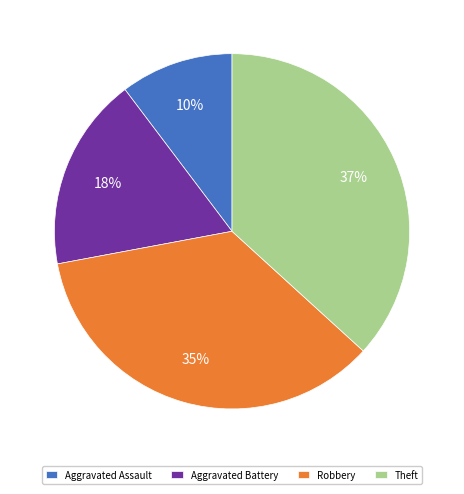

To the nearest percent, what is the combined percentage of Aggravated Battery and Aggravated Assault?

28%